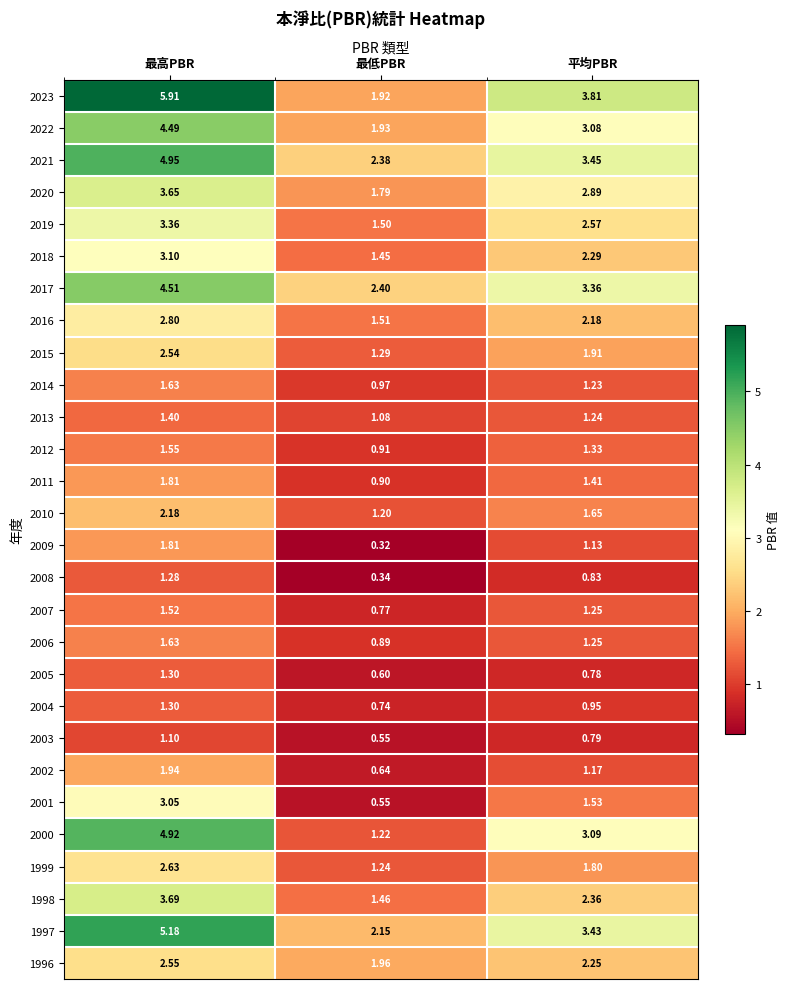

At which category is the sum across all series the highest?

最高PBR